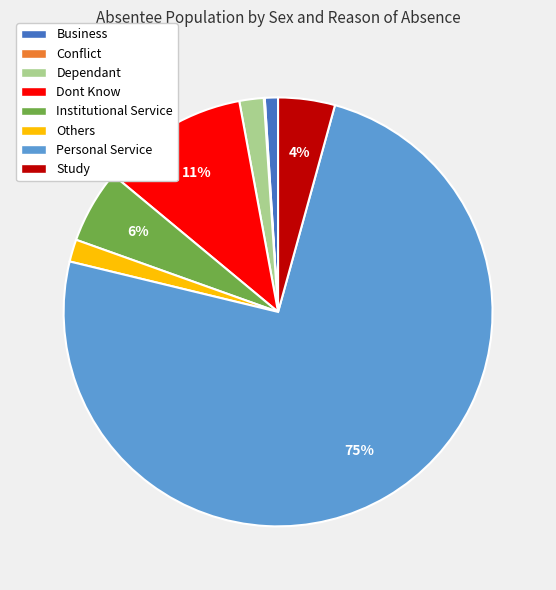

To the nearest percent, what is the combined percentage of Institutional Service and Dont Know?

17%